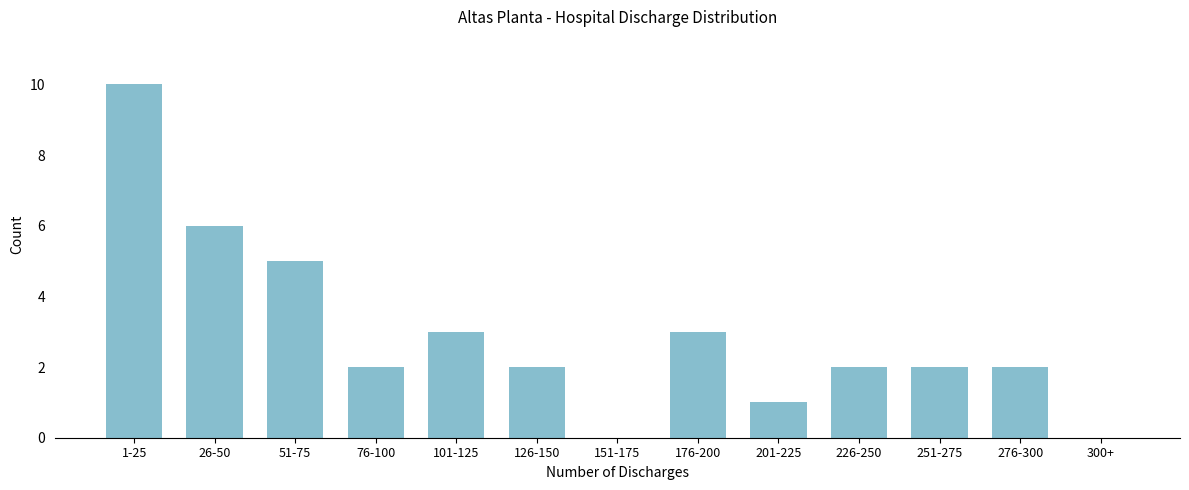

Reading left to right, what are all the values shown in this chart?

1-25=10	26-50=6	51-75=5	76-100=2	101-125=3	126-150=2	151-175=0	176-200=3	201-225=1	226-250=2	251-275=2	276-300=2	300+=0